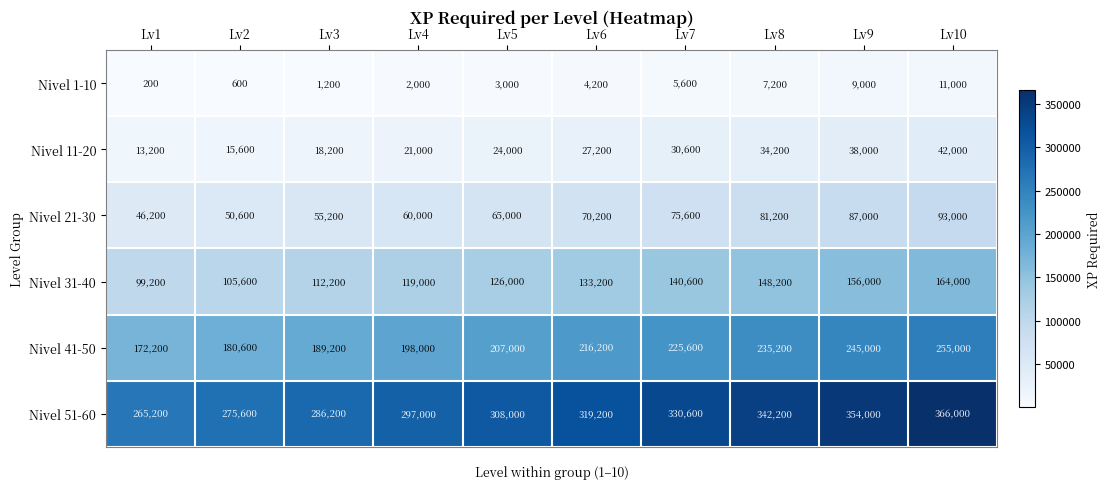

What is the maximum value shown in the chart?

366000